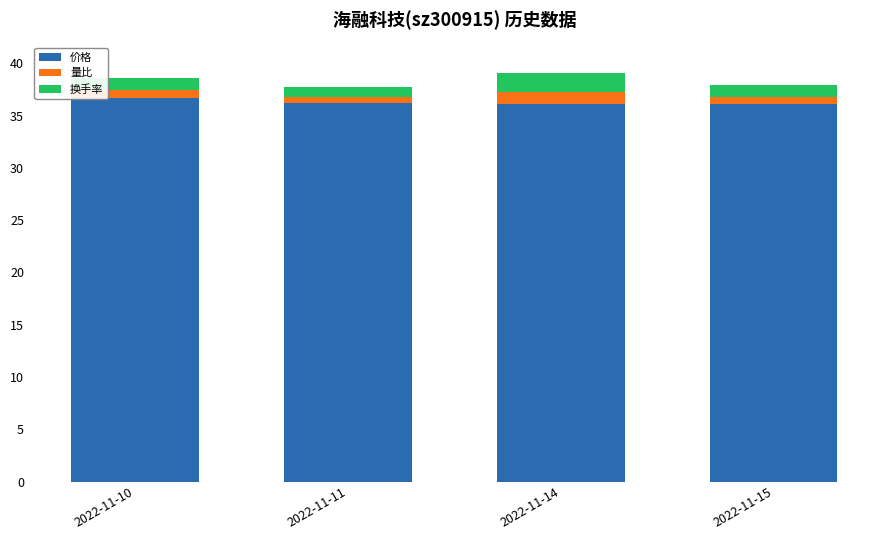

What are all the series names shown in the legend?

价格, 量比, 换手率